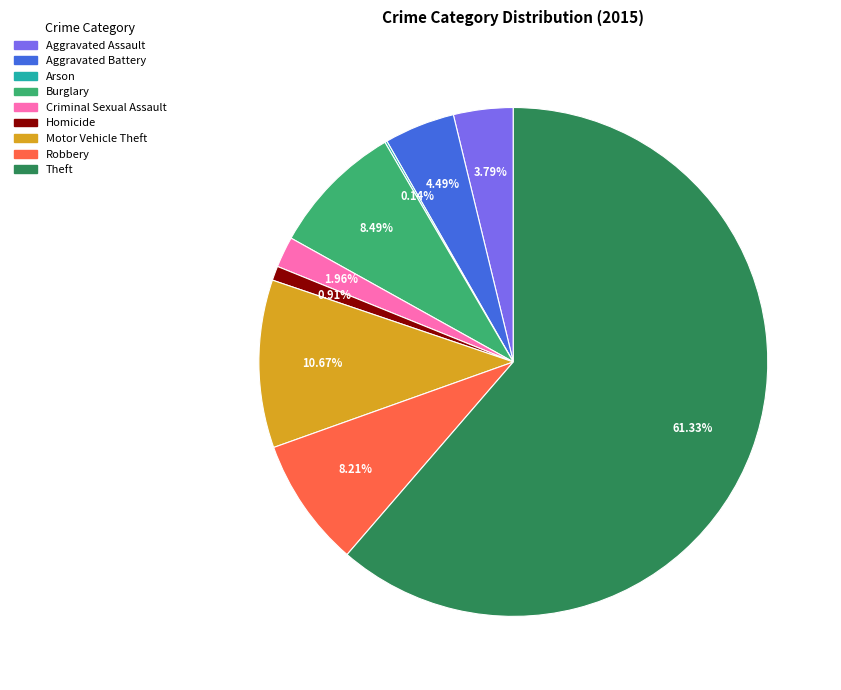

To the nearest percent, what is the combined percentage of Theft and Motor Vehicle Theft?

72%